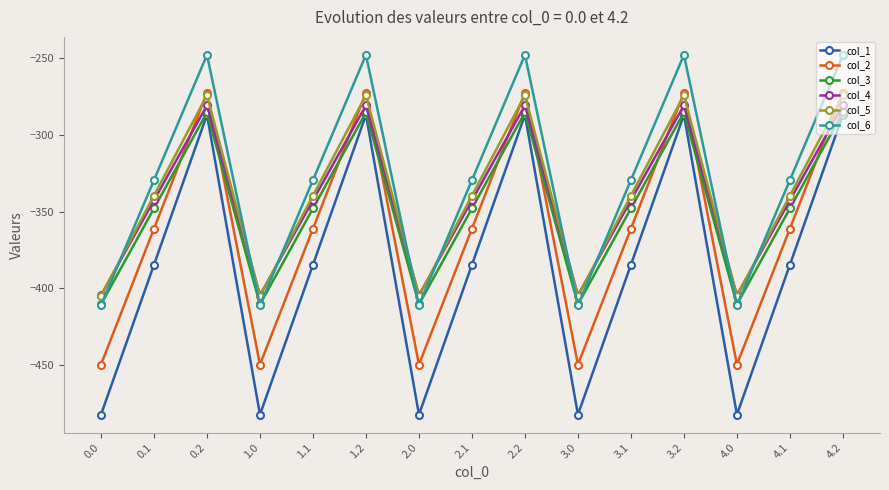

True or false: col_4 and col_1 cross at least once.

False